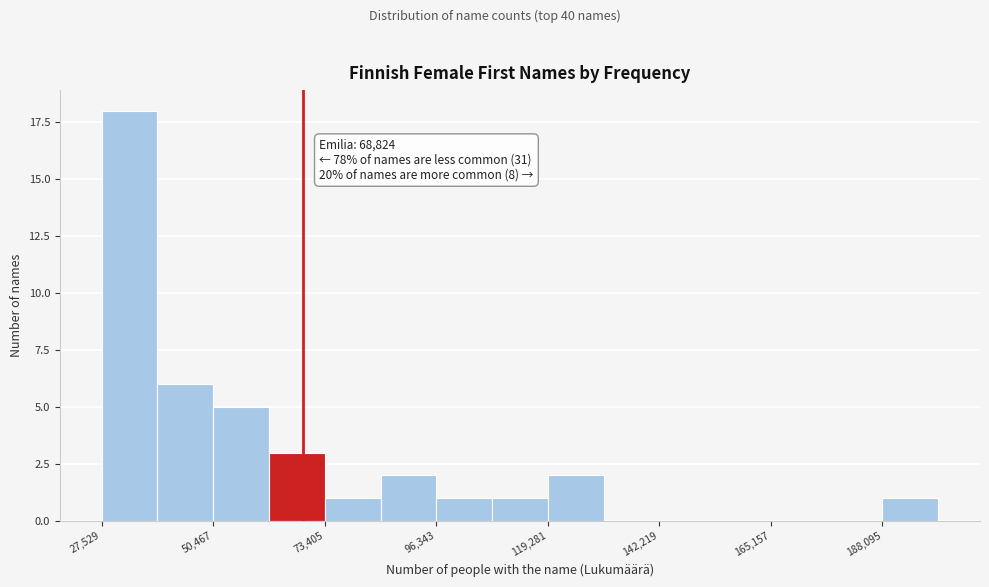

Around what value on the x-axis is the tallest bar? Give the approximate position of its centre, as read against the axis.

35000